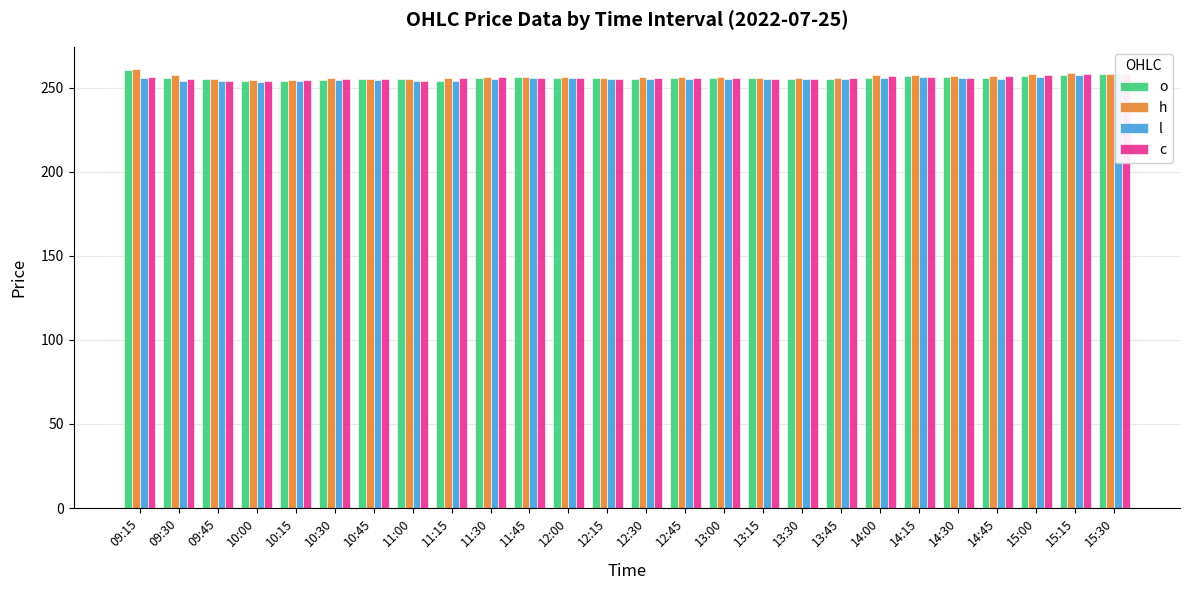

Rank the series at 12:00 from highest to lowest value.

h, o, c, l